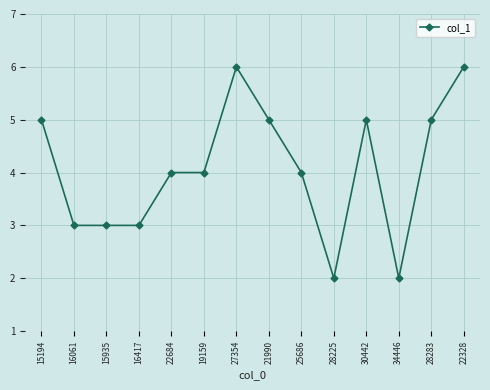

What is the minimum value shown in the chart?

2